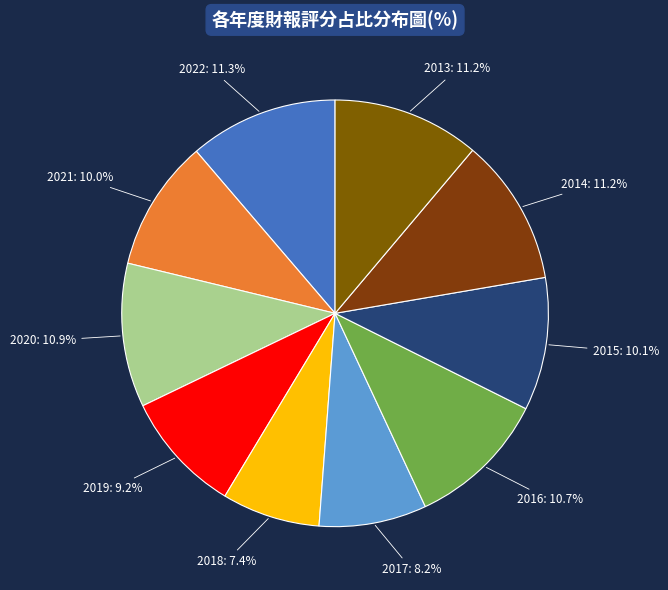

To the nearest percent, what is the combined percentage of 2016 and 2015?

21%